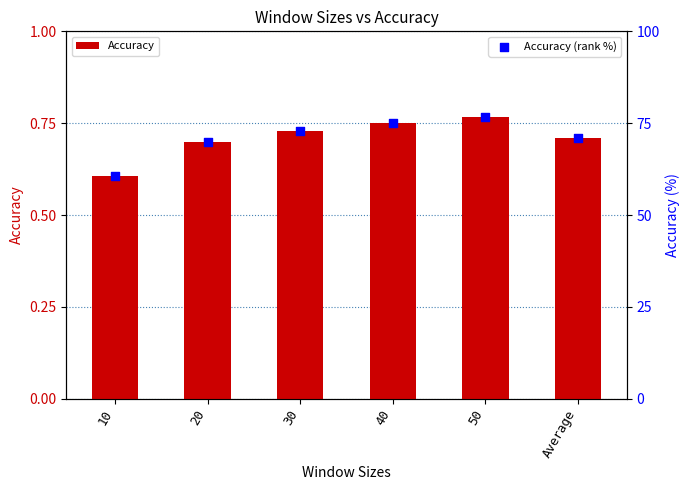

What are all the series names shown in the legend?

Accuracy, Accuracy (rank %)